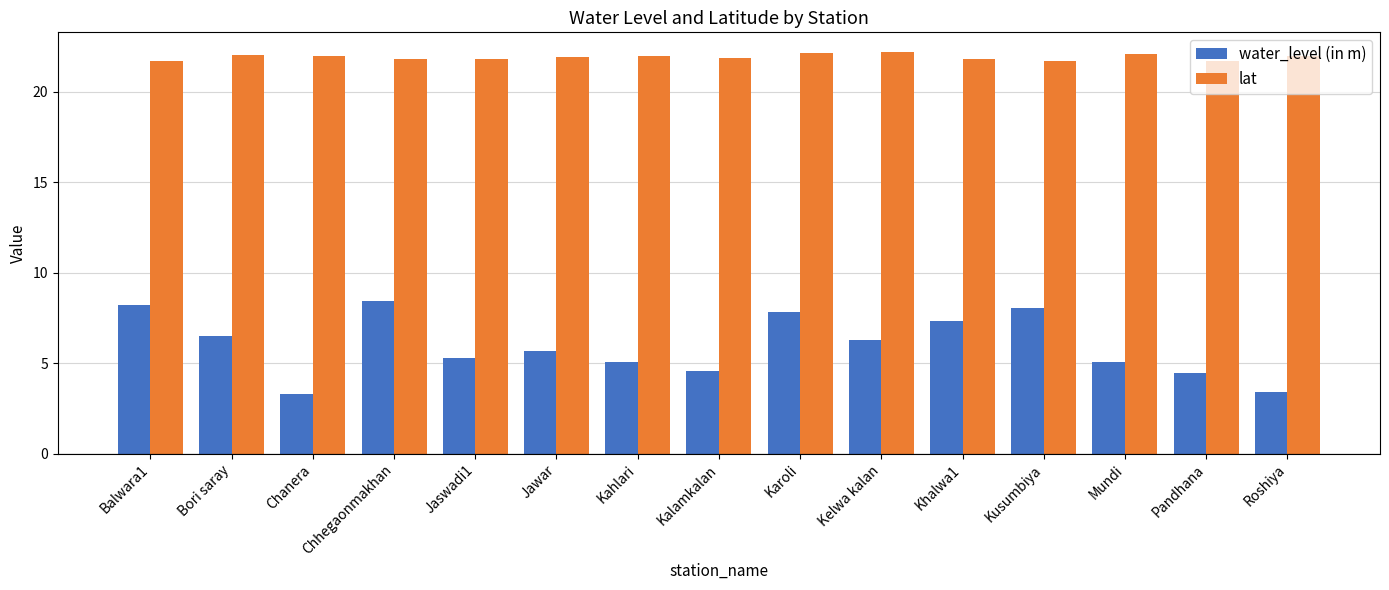

What is the difference between the highest and lowest values at Karoli?

14.3